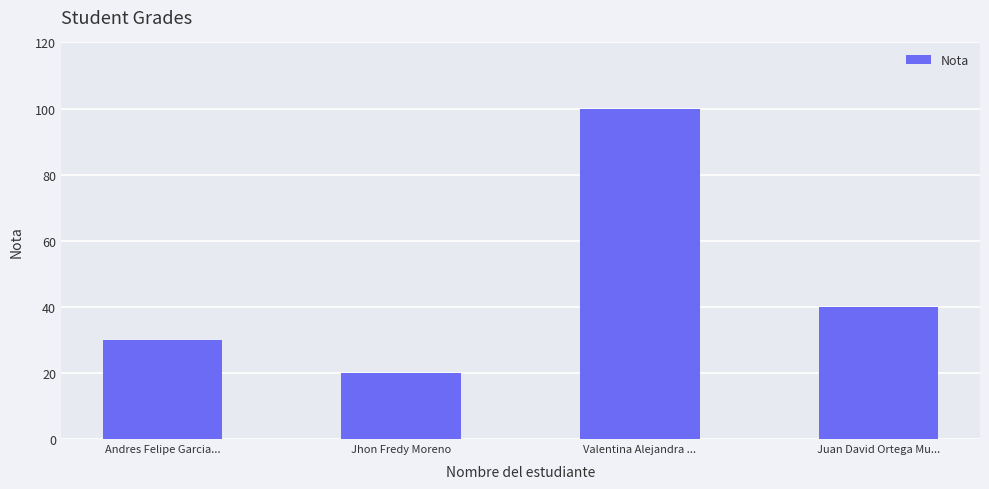

Reading left to right, extract all data points from this chart.

30	20	100	40